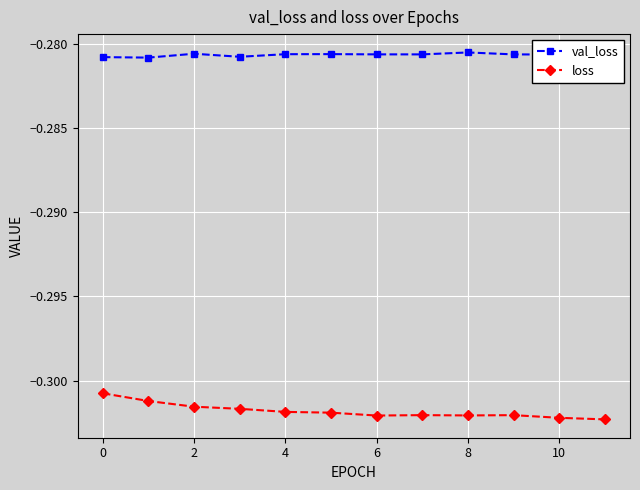

Which series has the widest spread of values?

loss